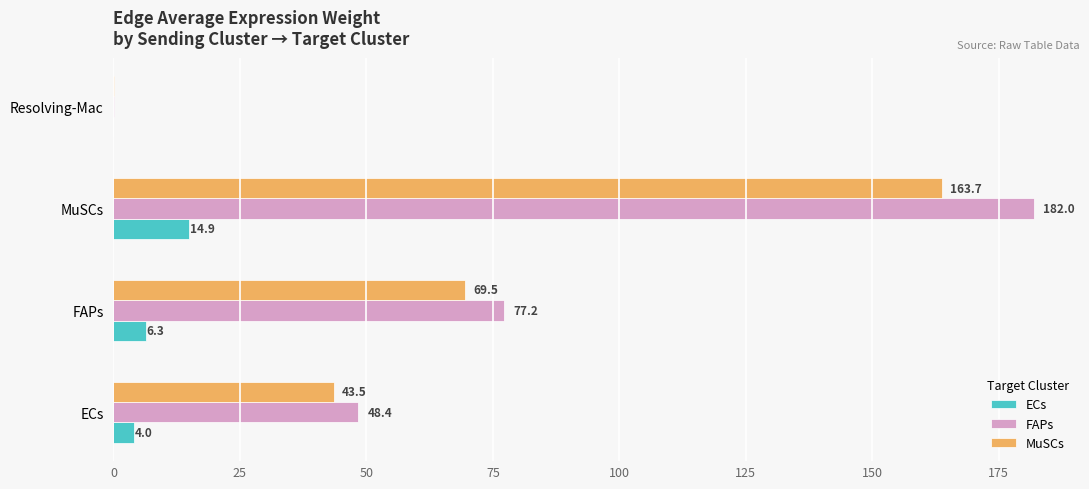

What is the sum of all FAPs values?

307.6